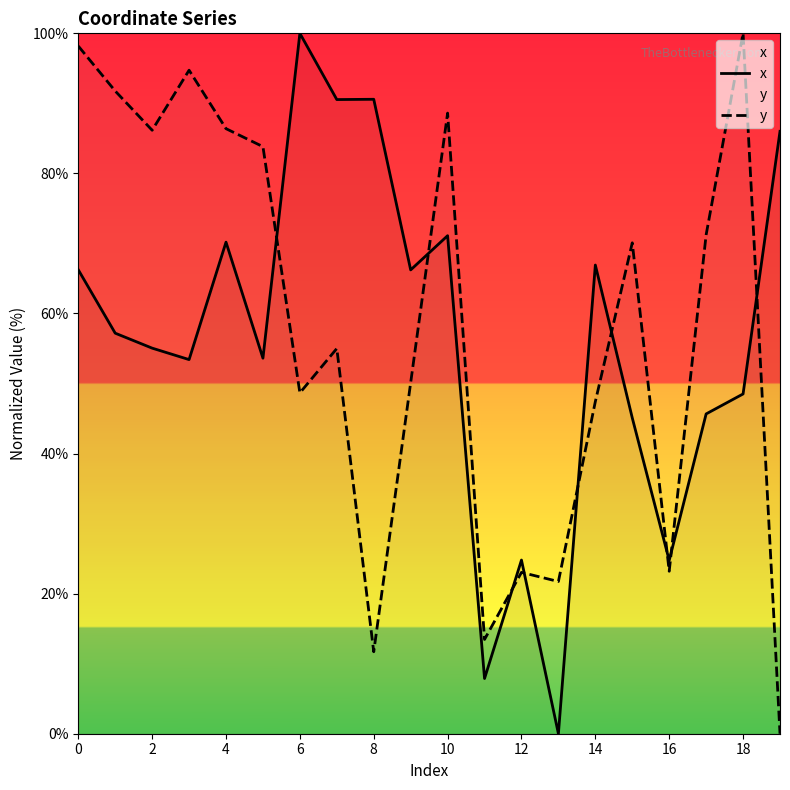

How many times do x and y cross each other?

9